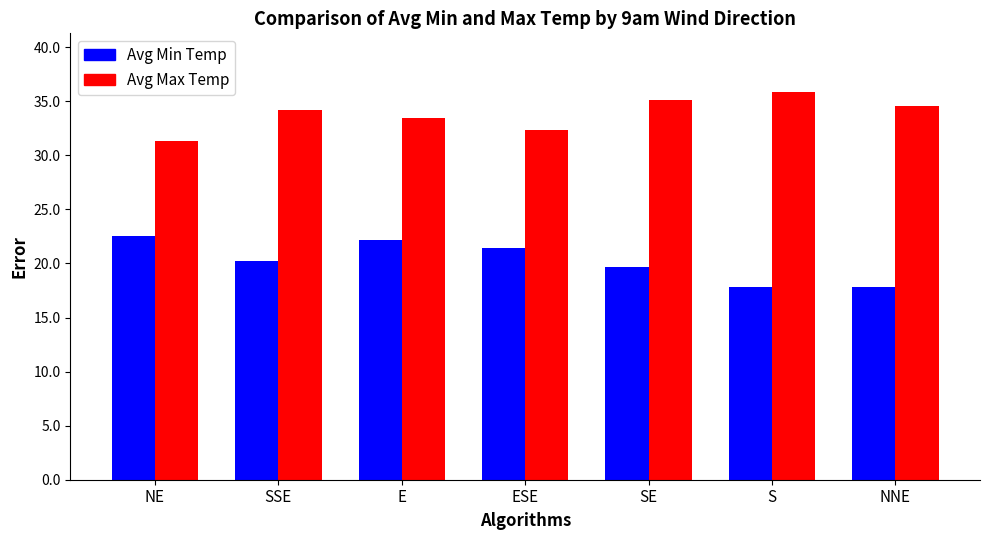

What is the label of the 3rd bar from the left?

E